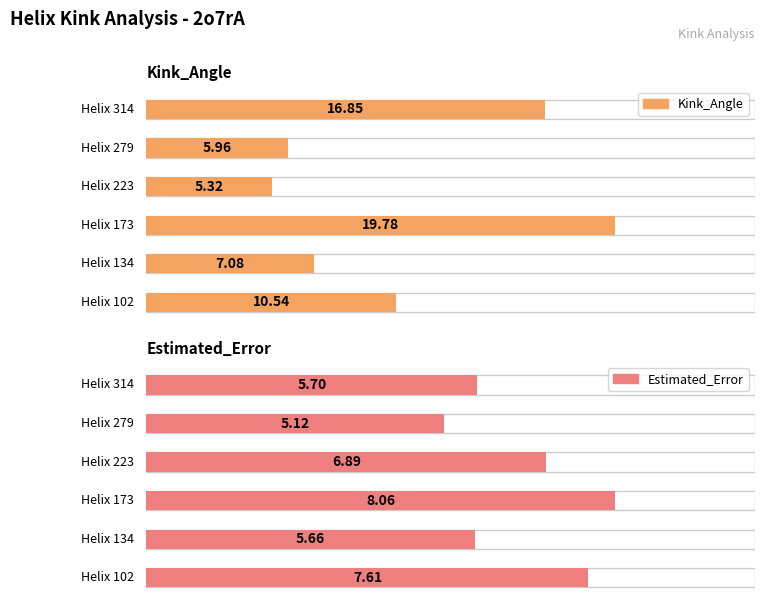

Which series has the largest total across all categories?

Kink_Angle